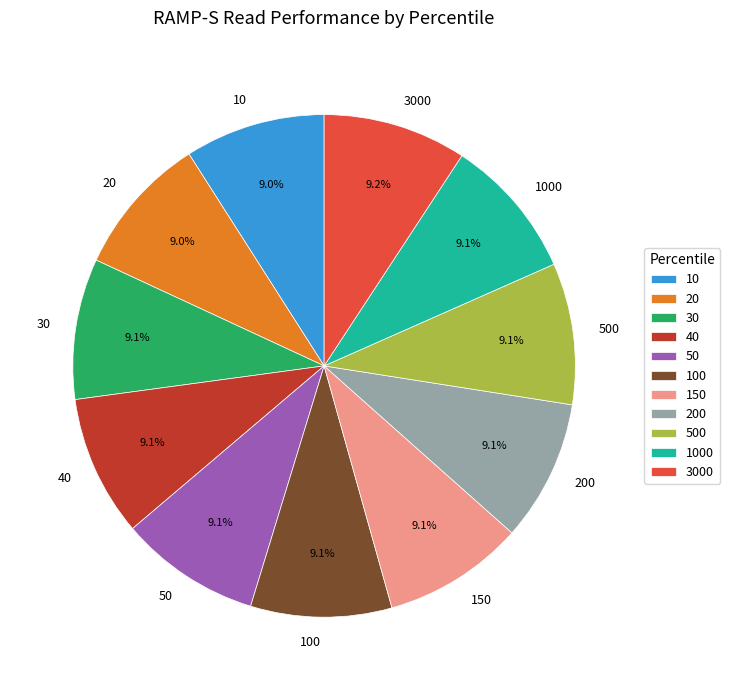

Does any single category account for the majority?

No